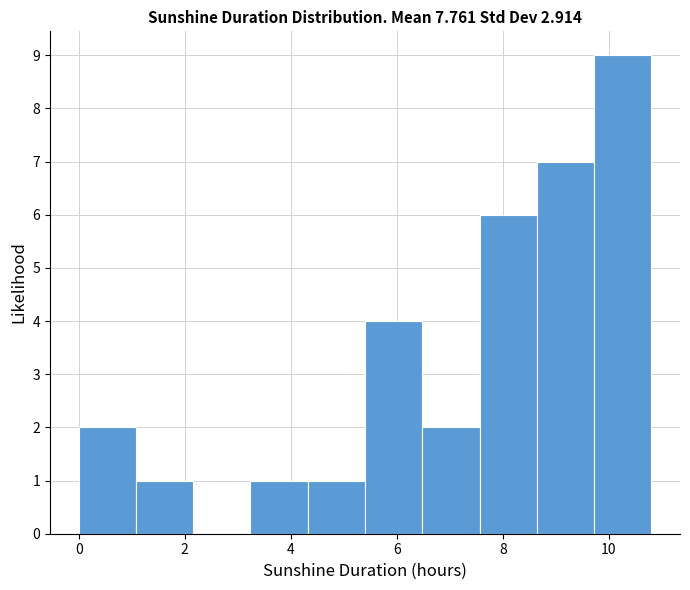

Reading left to right, transcribe this chart: for each bar, give the range it covers on the x-axis and its height. Neither the bar edges nor the heights are printed on the chart, so give them approximately, as read against the axes.

0.00 to 1.08: 2
1.08 to 2.16: 1
2.16 to 3.24: 0
3.24 to 4.32: 1
4.32 to 5.40: 1
5.40 to 6.48: 4
6.48 to 7.56: 2
7.56 to 8.64: 6
8.64 to 9.72: 7
9.72 to 10.80: 9